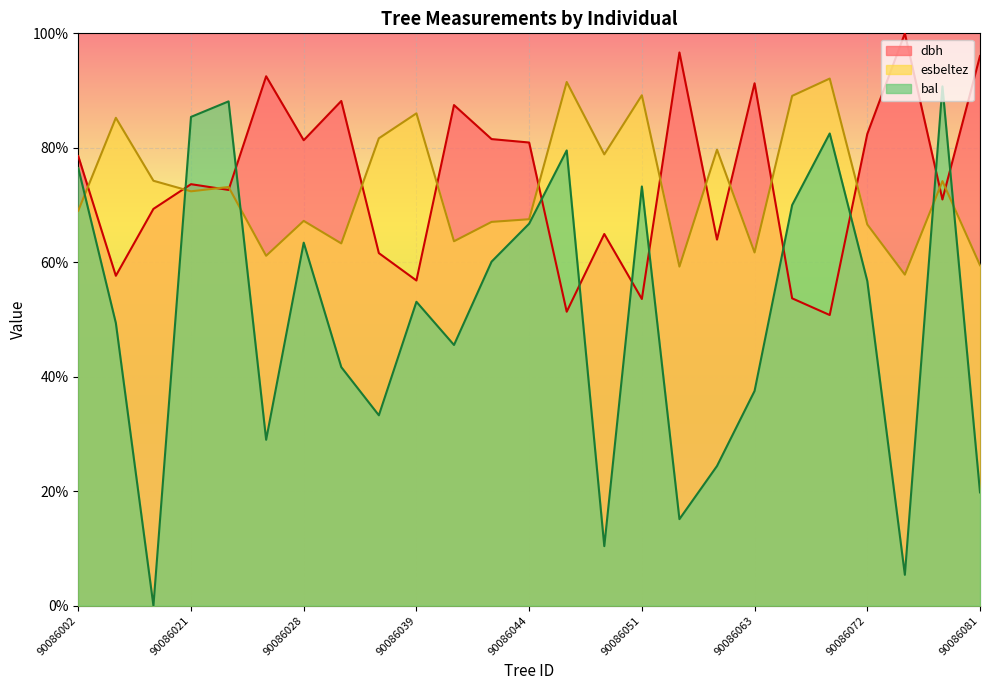

True or false: dbh and bal intersect in this chart.

True